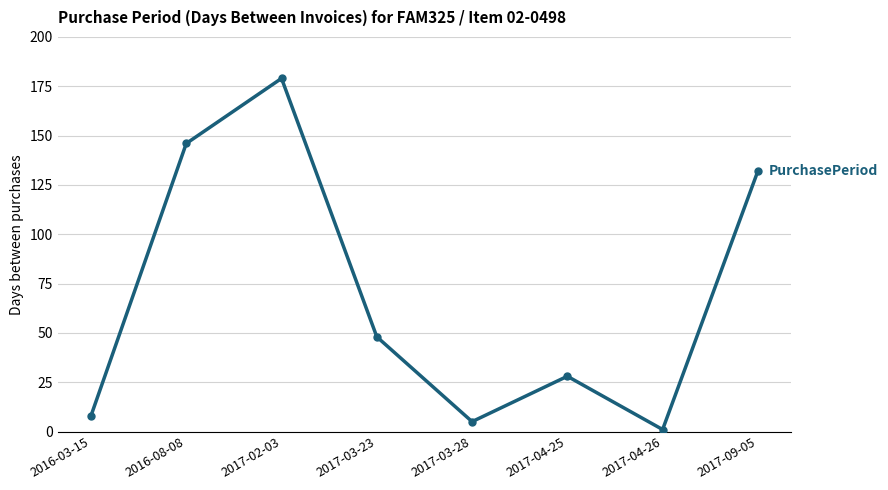

What value does the data have at 2017-03-23?

48